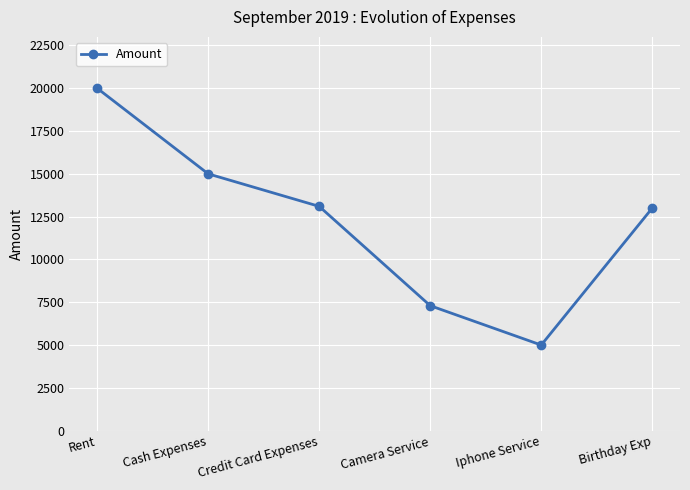

True or false: the data has more than 1 interior local peaks.

False